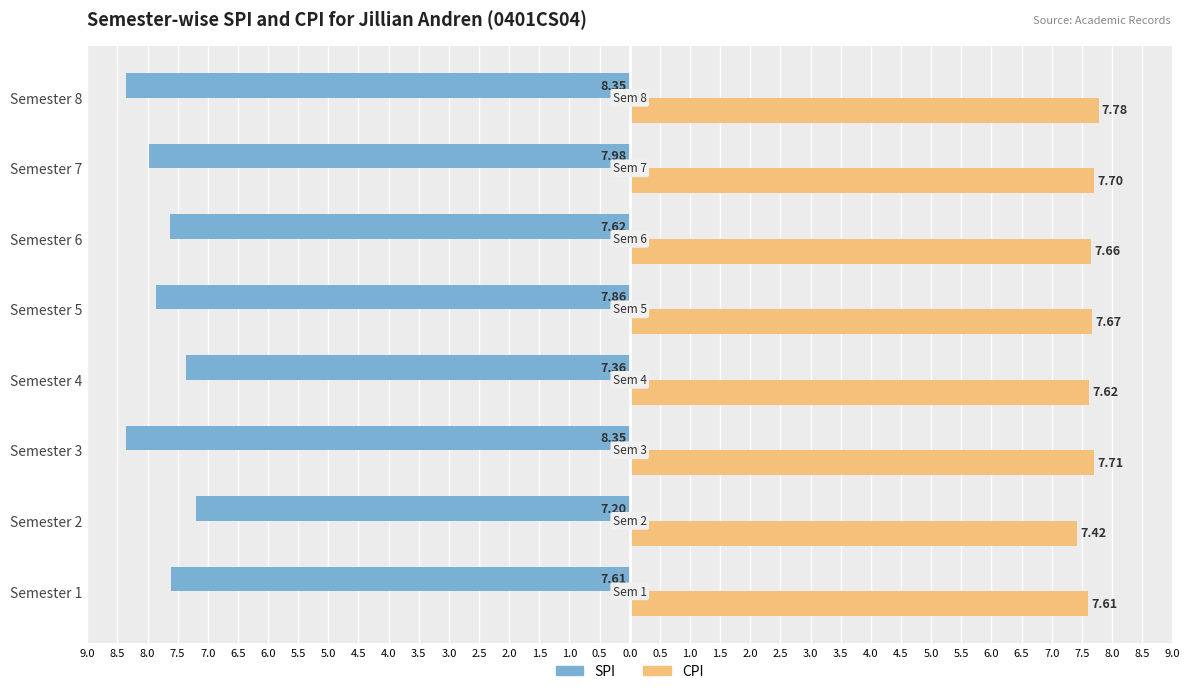

What are all the series names shown in the legend?

SPI, CPI